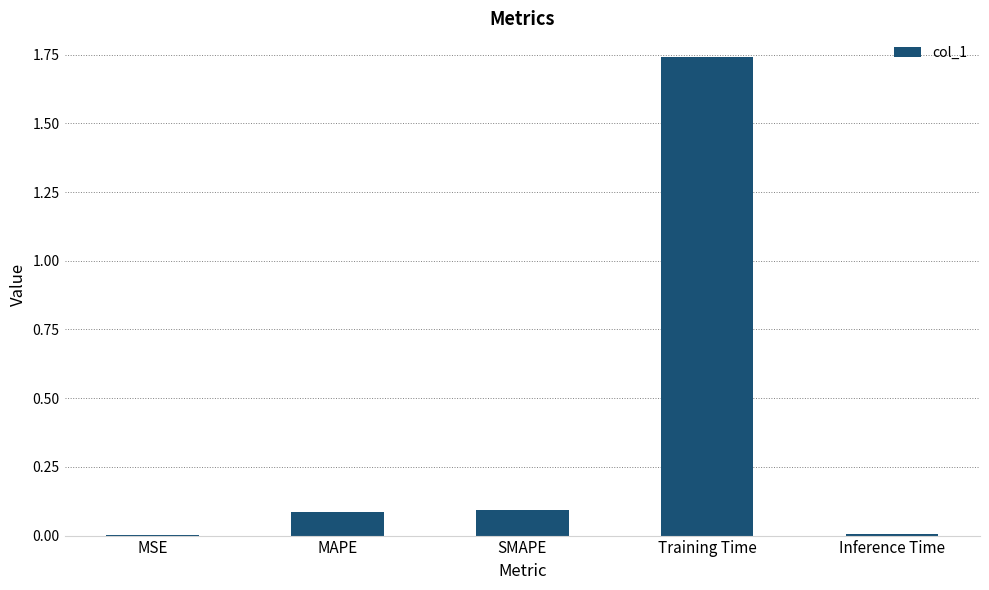

True or false: the data shows 0.1 at SMAPE.

True